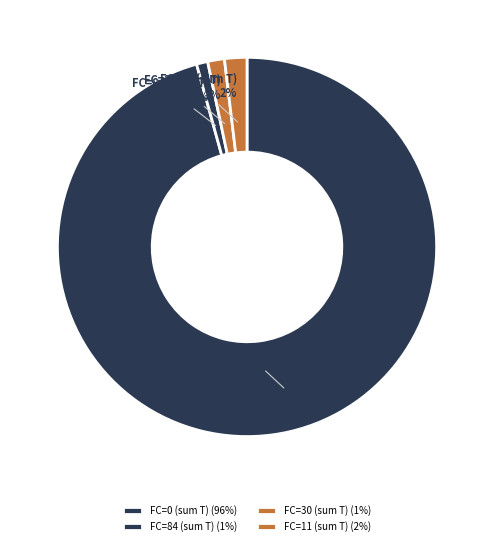

What percentage is the FC=11 (sum T) slice, to the nearest percent?

2%